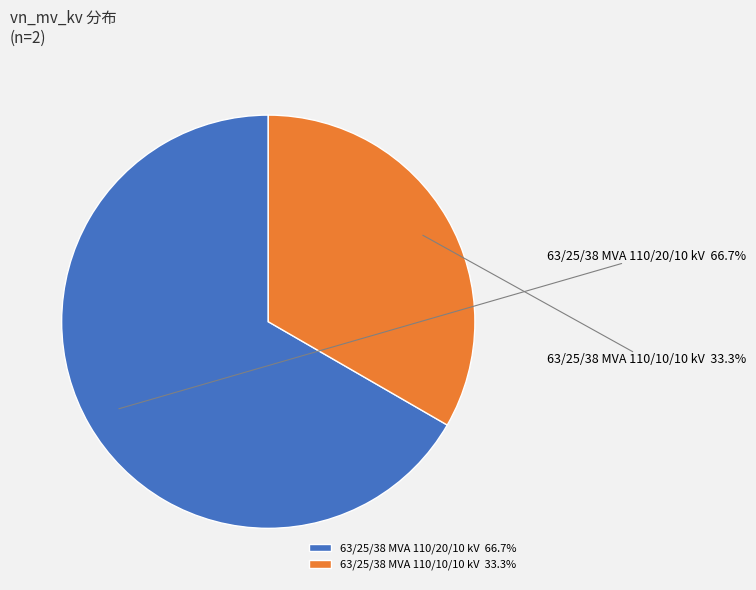

To the nearest percent, what percentage of the pie is 63/25/38 MVA 110/20/10 kV?

67%